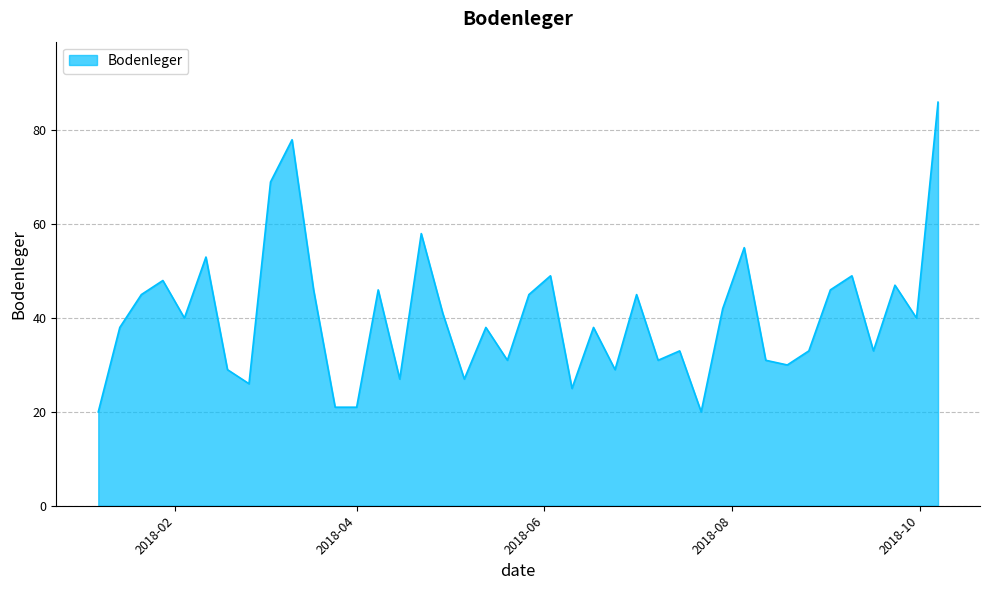

What is the maximum value shown in the chart?

86